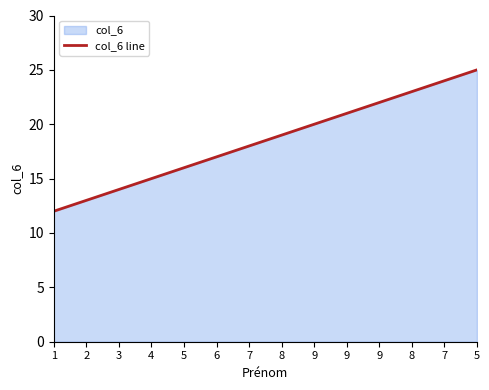

True or false: the data shows 30 at 9.

False